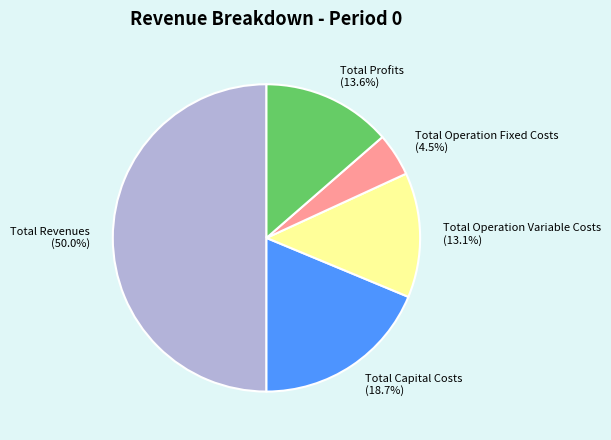

Count the number of slices in the pie.

5